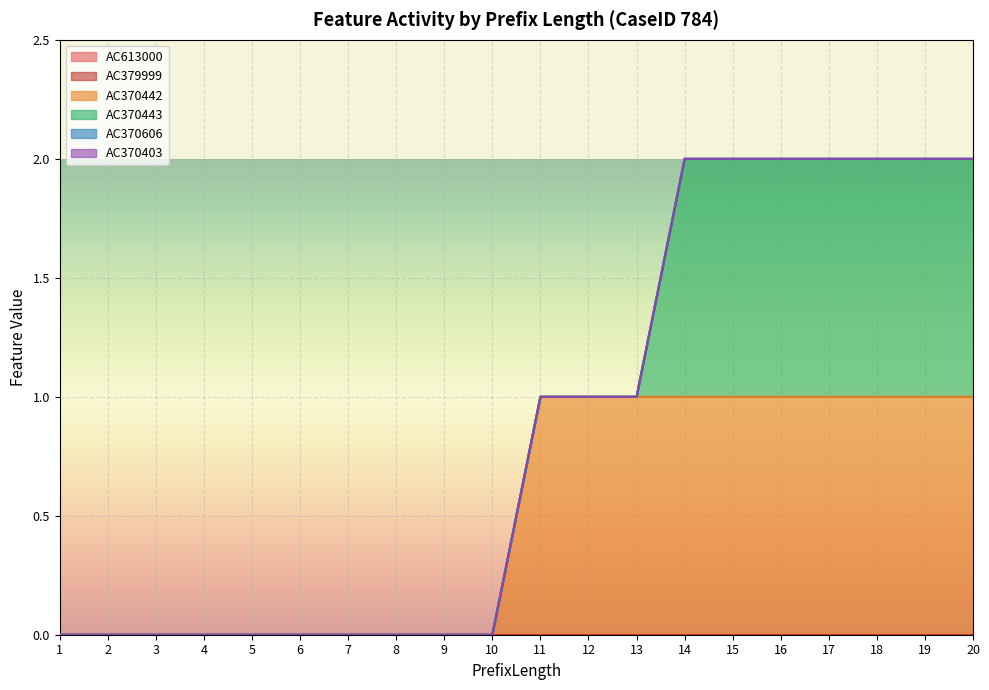

Rank the series at 15 from lowest to highest value.

AC613000, AC379999, AC370606, AC370403, AC370442, AC370443